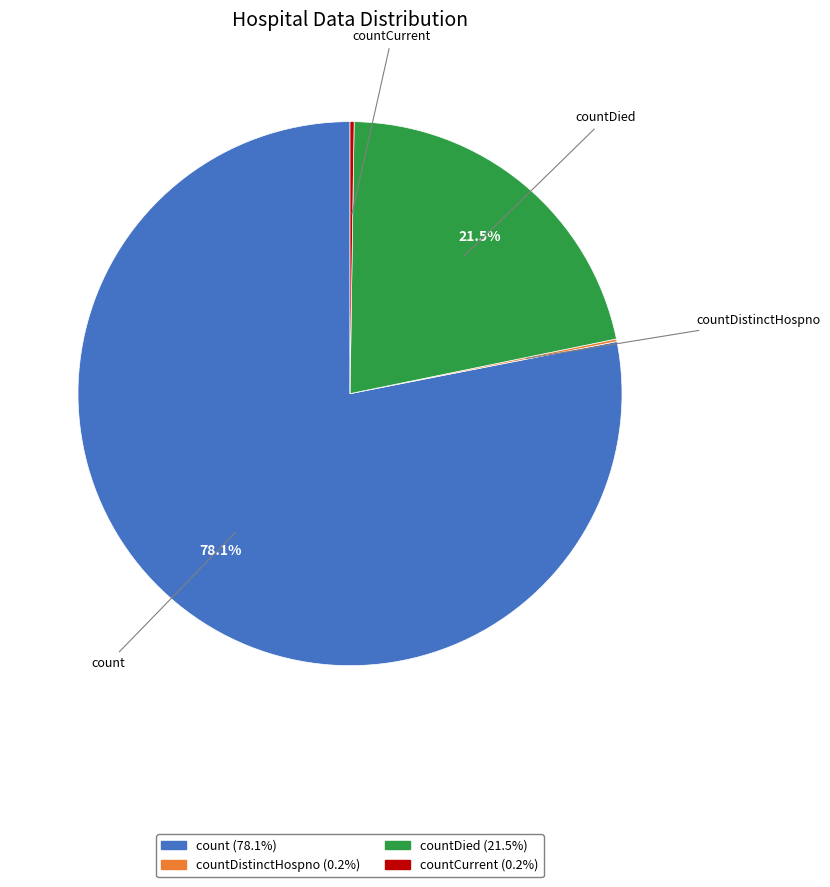

To the nearest percent, what is the average slice percentage?

25%